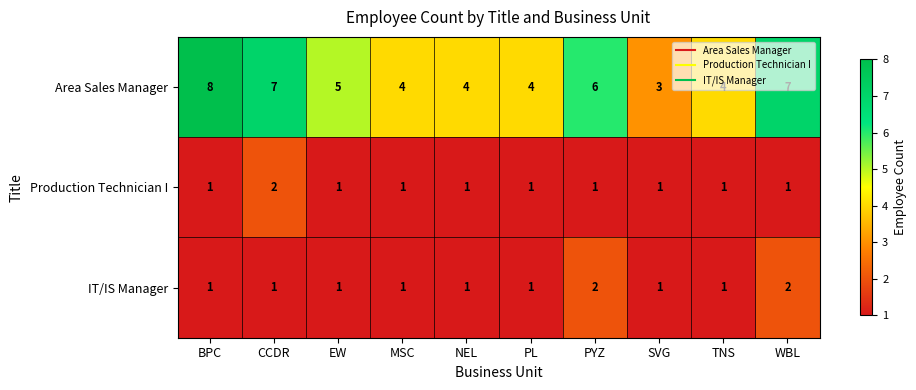

At how many categories does at least one series exceed 1?

10